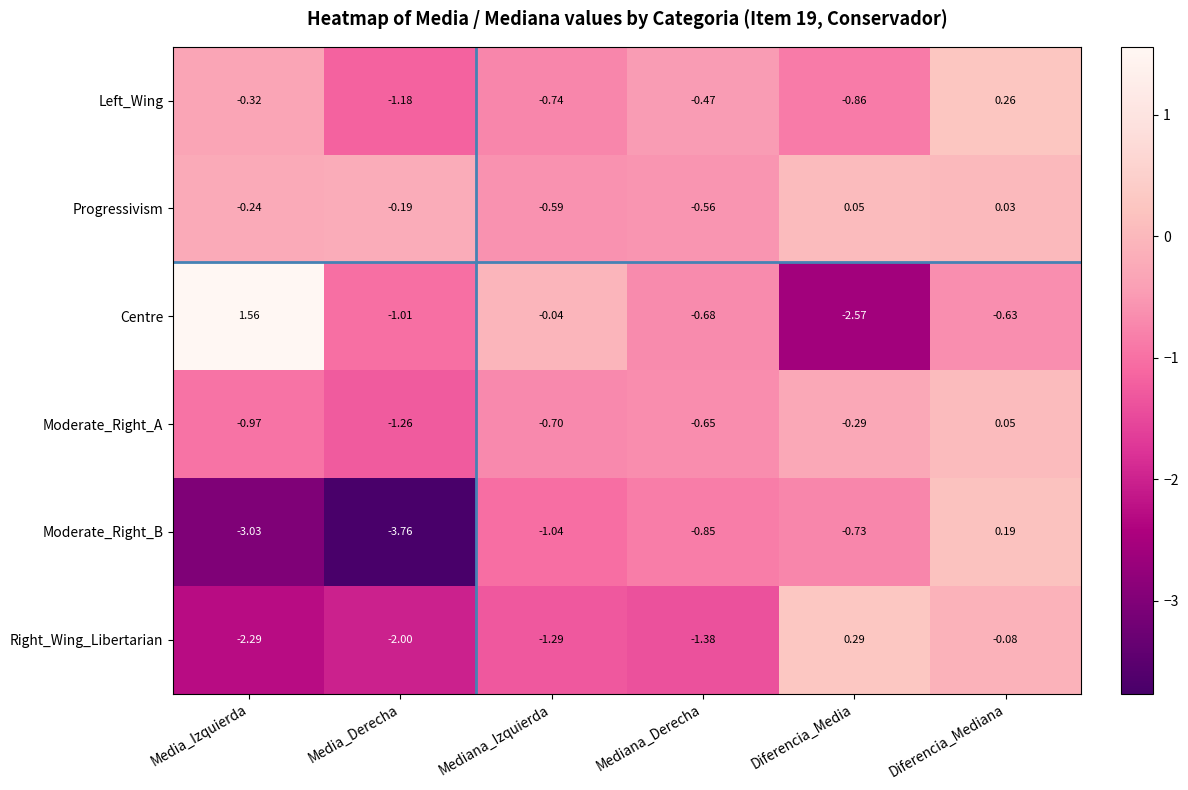

Which series has the widest spread of values?

Centre